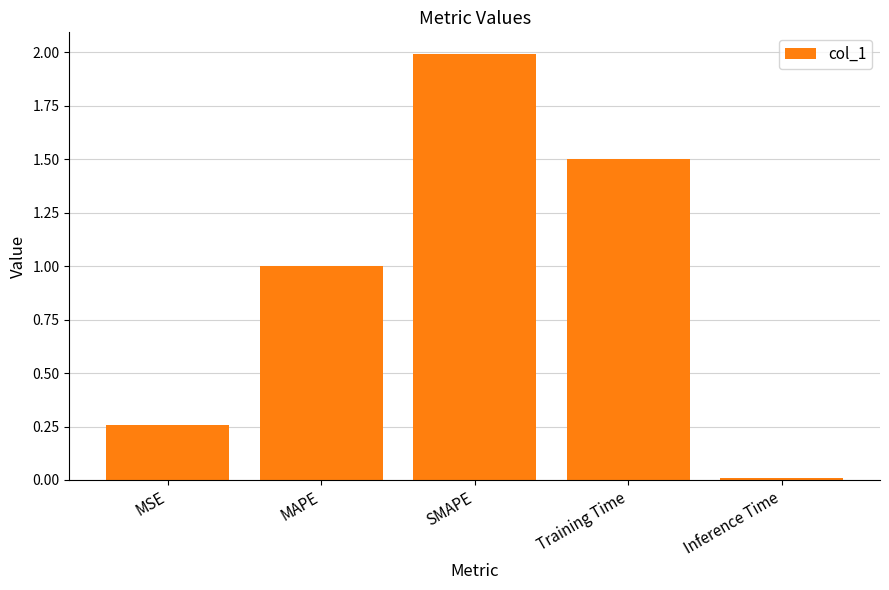

Count the number of data series in this chart.

1